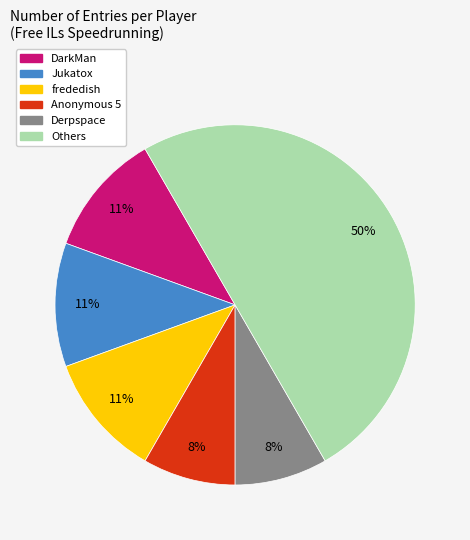

To the nearest percent, what is the difference between the largest and smallest slice percentages?

42%